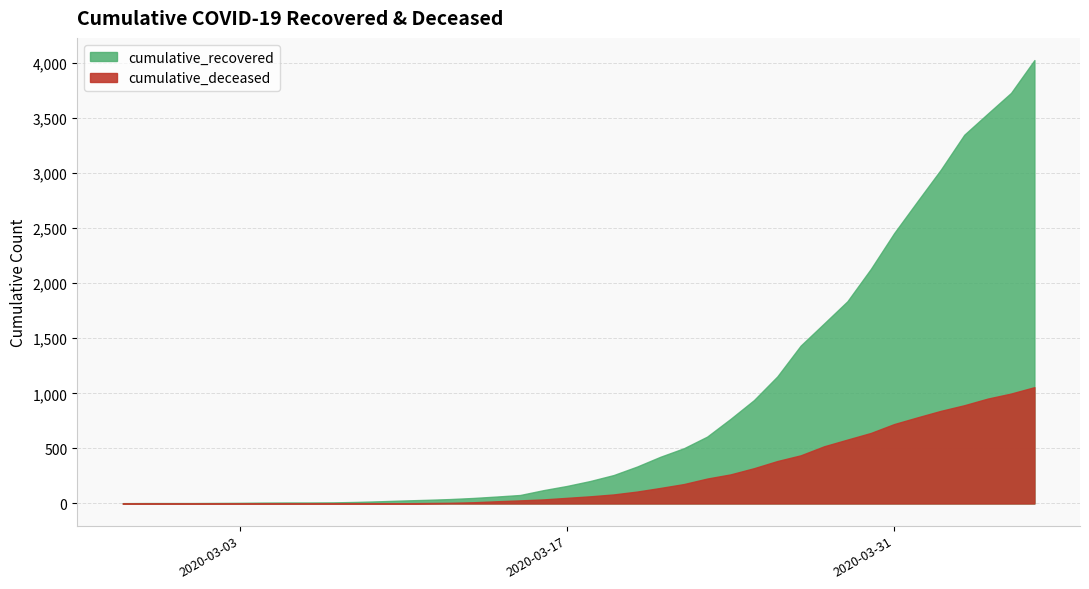

What is the difference between the second highest and second lowest values in the cumulative_recovered series?

210707